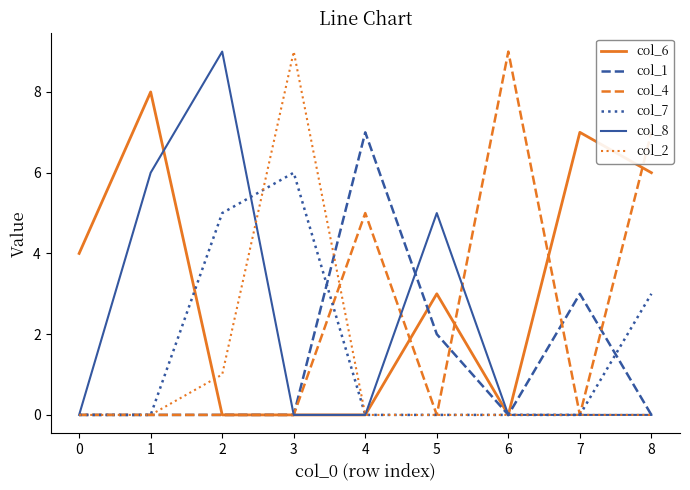

Which series has the largest total across all categories?

col_6